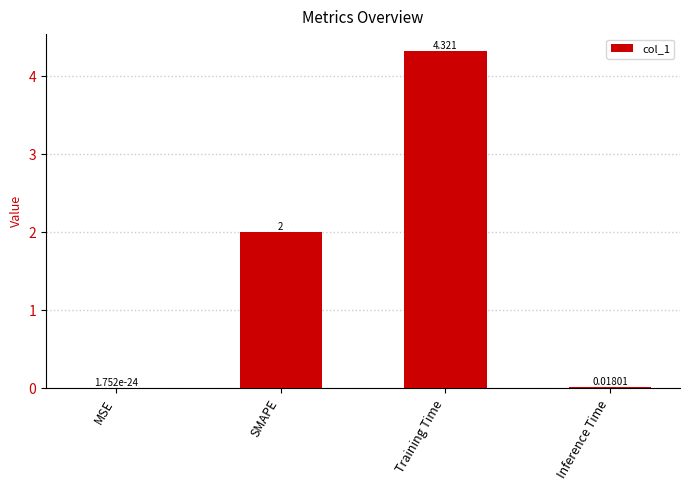

Between Inference Time and Training Time, which is larger?

Training Time